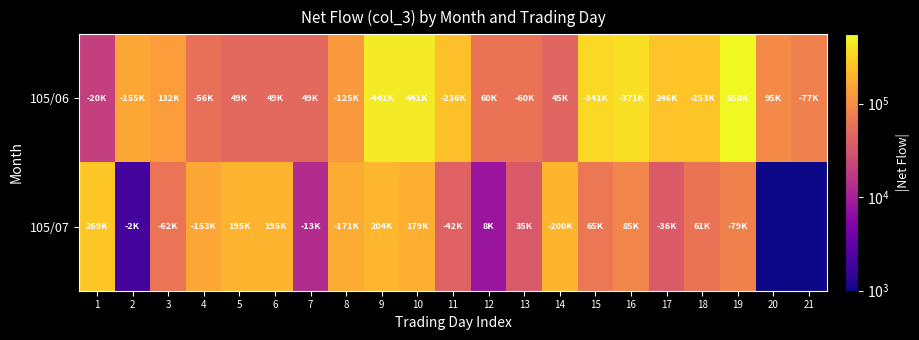

Which series changed the most between 5 and 16?

105/06